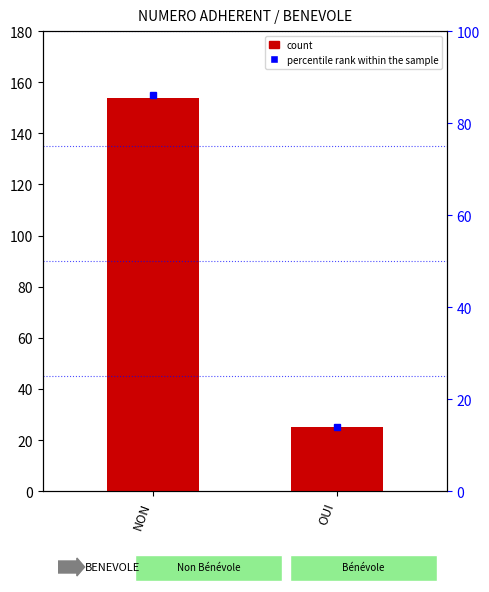

How many bars are there in total?

2